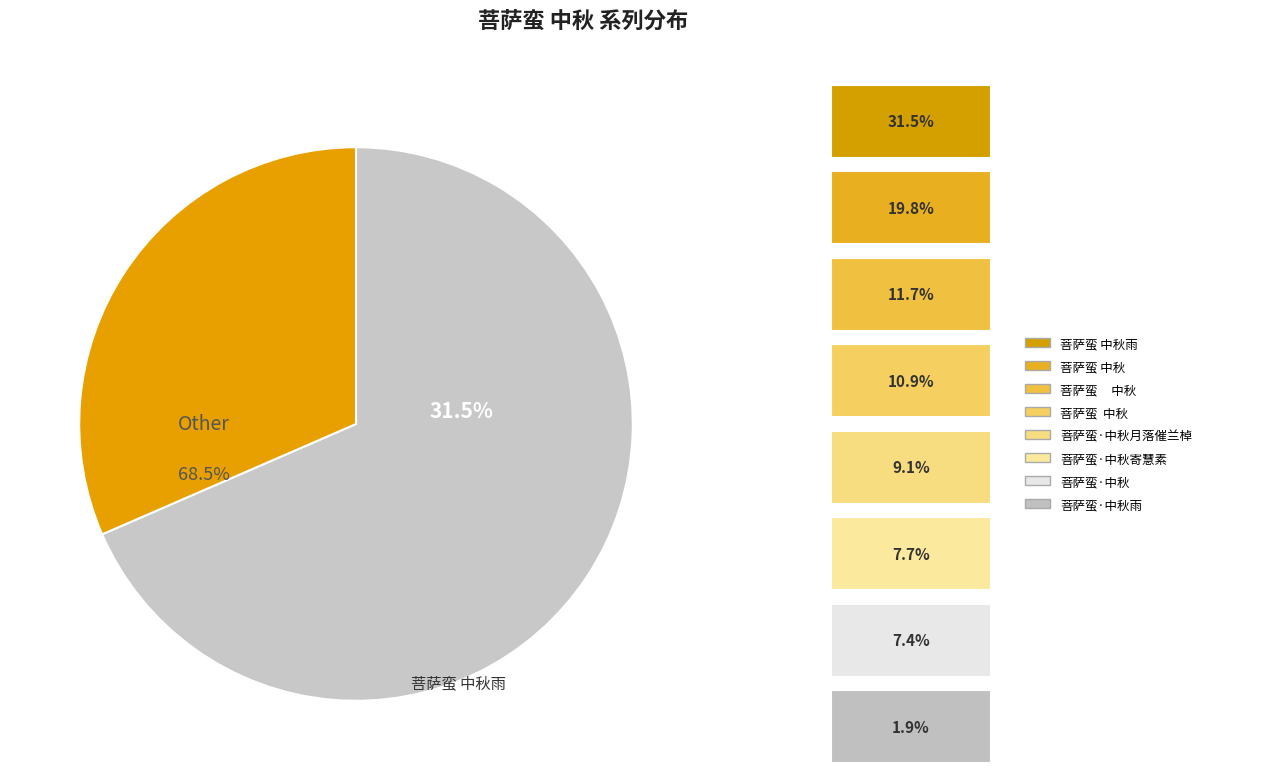

Combined, do 菩萨蛮·中秋 and 菩萨蛮 中秋 account for over 50%?

No